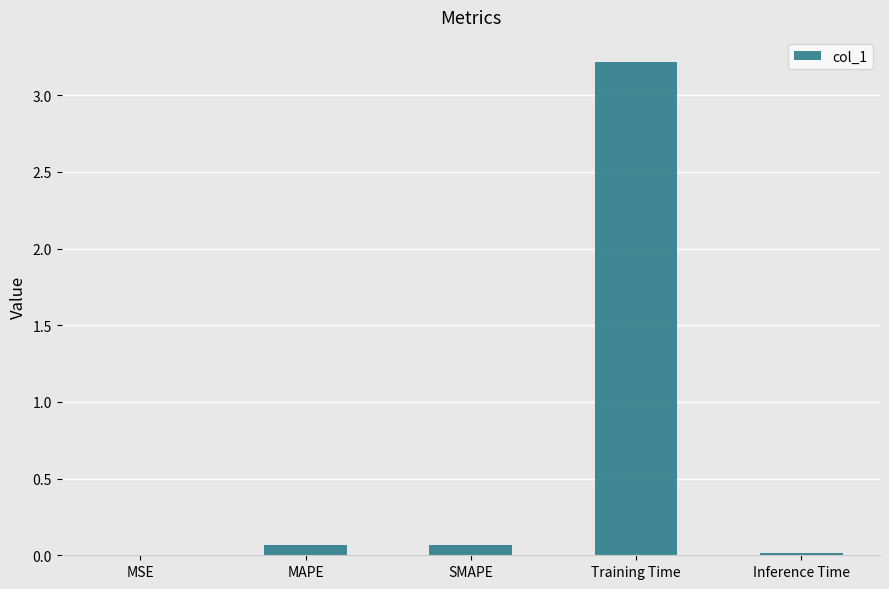

True or false: the data shows 0.1 at MAPE.

True